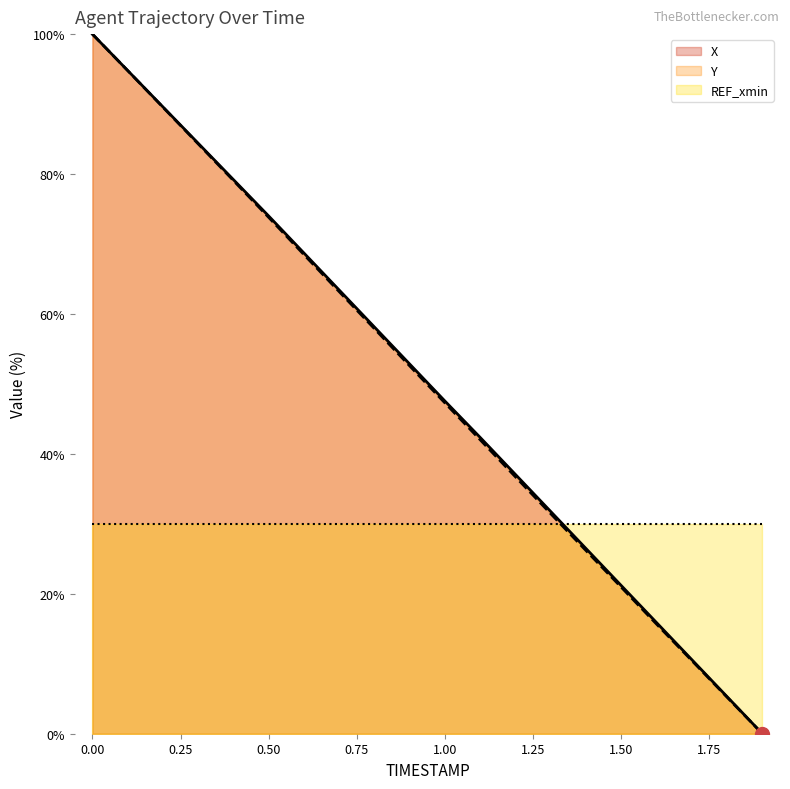

True or false: X and Y cross at least once.

False